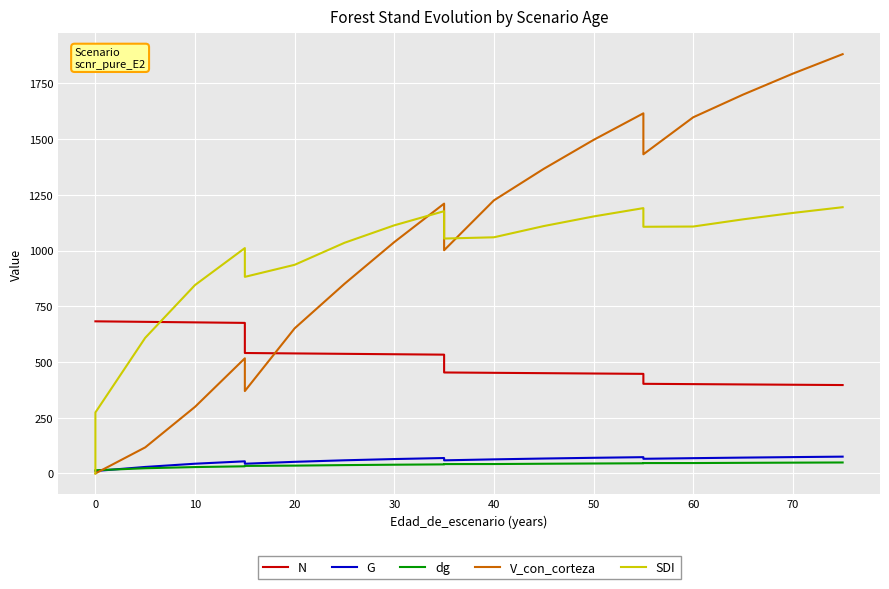

Between 80 and 18, which is larger?

80